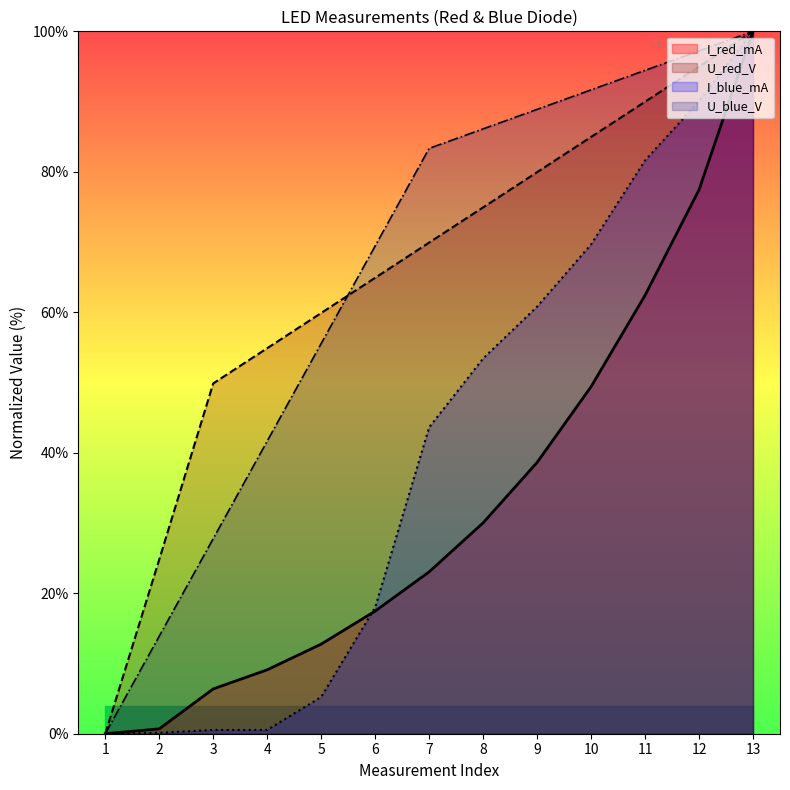

List the series in order of their peak value, lowest first.

I_red_mA, U_red_V, I_blue_mA, U_blue_V